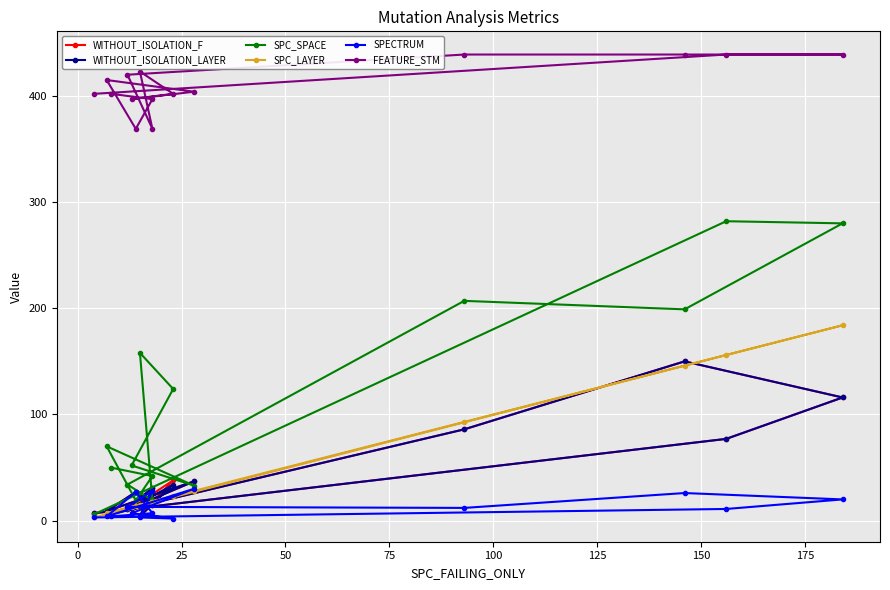

How many interior local valleys does the SPC_SPACE series have?

4